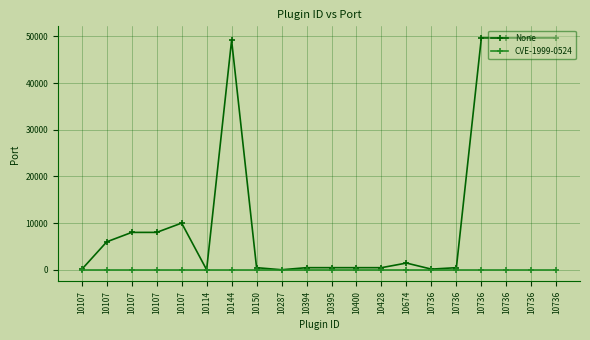

Reading left to right, extract all data points from this chart.

None: 80	5985	8003	8005	10001	0	49170	445	0	445	445	445	445	1434	135	445	49664	49665	49666	49668
CVE-1999-0524: 0	0	0	0	0	0	0	0	0	0	0	0	0	0	0	0	0	0	0	0